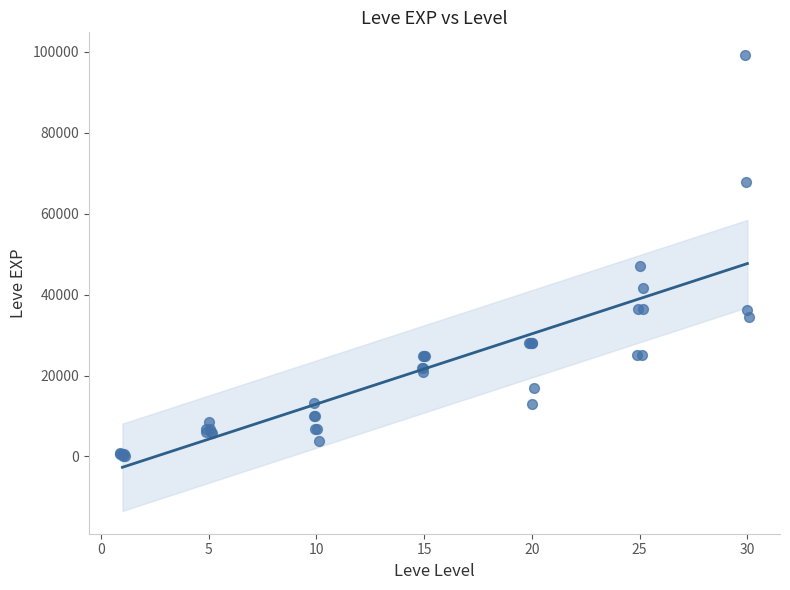

What Y value in the scatter plot is closest to 49690?

47200